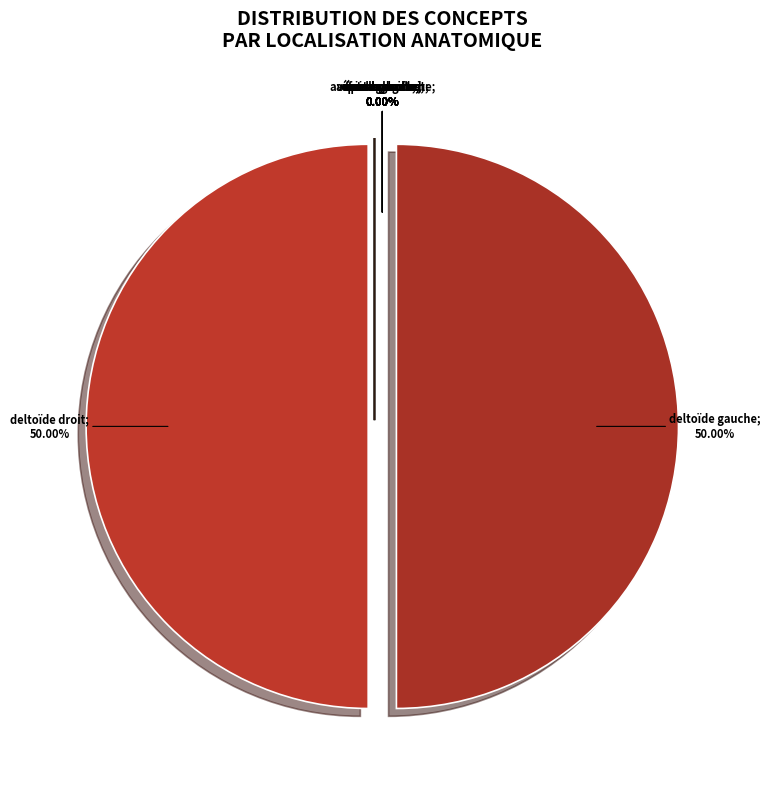

Does any single category account for the majority?

Yes